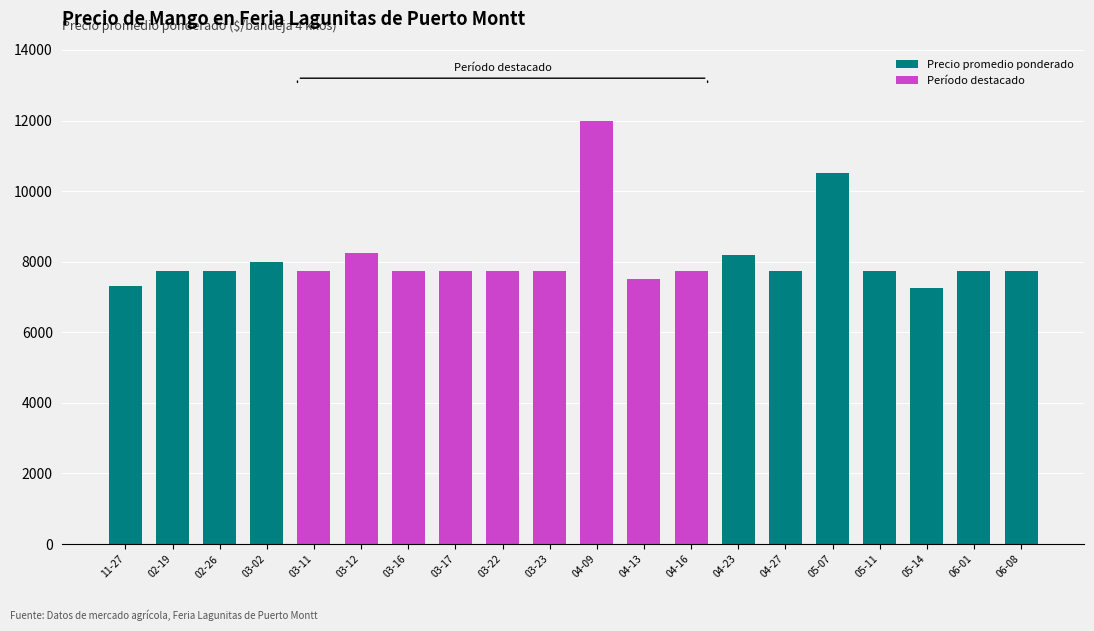

What value does the Precio promedio ponderado series have at 2021-02-26, to the nearest 100?

7800